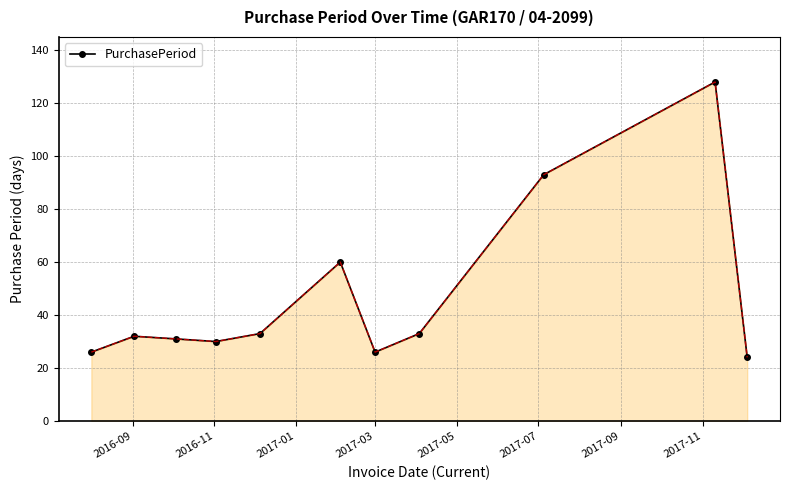

What is the greatest value displayed?

128